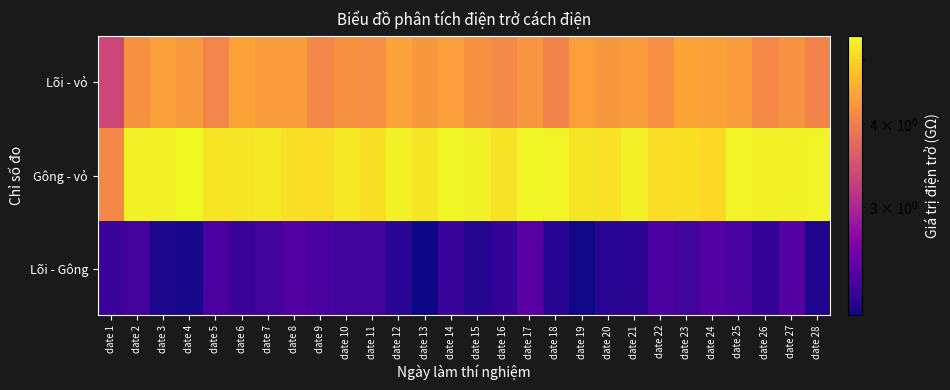

Which series has the largest total across all categories?

Gông - vỏ